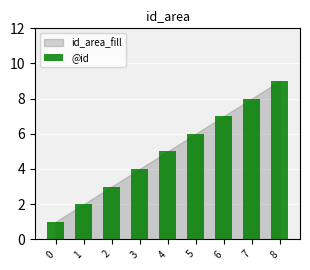

The chart shows a value of 9 at 5. True or false?

False